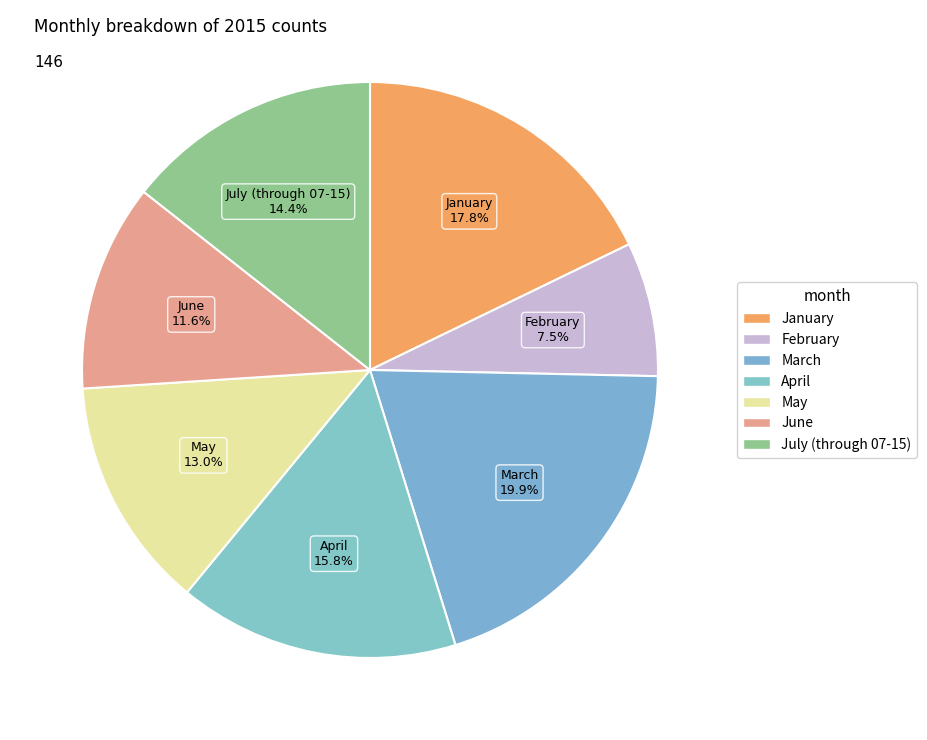

Is it true that July (through 07-15) is 23% of the pie?

False